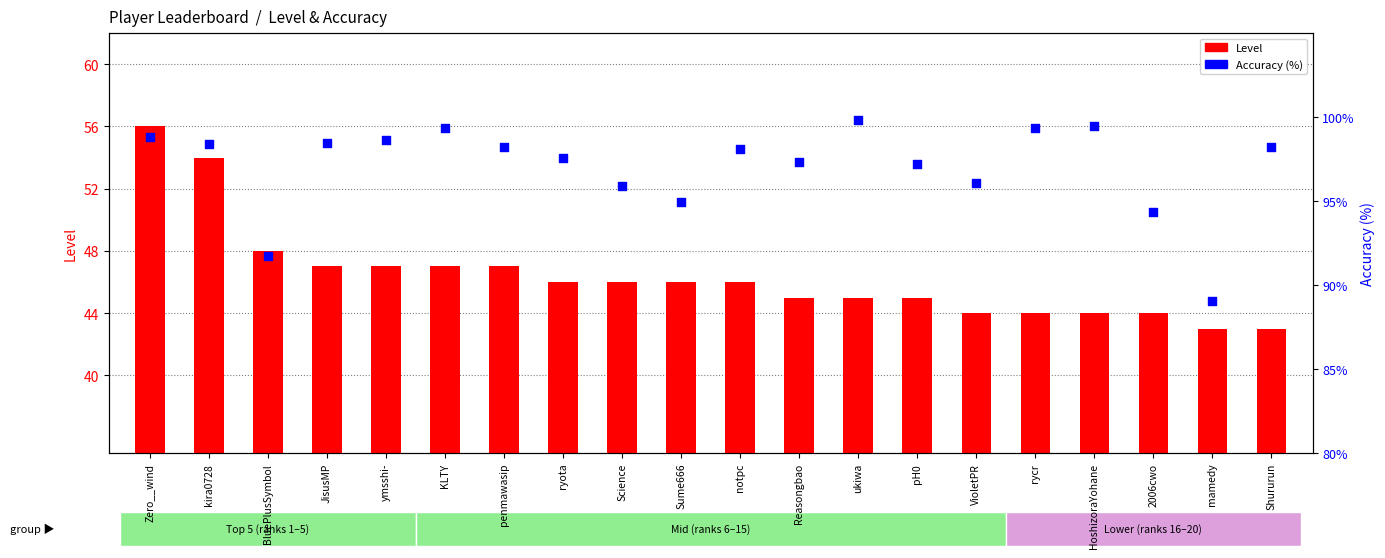

Is the value of Accuracy (%) at notpc greater than the value of Level at mamedy?

Yes